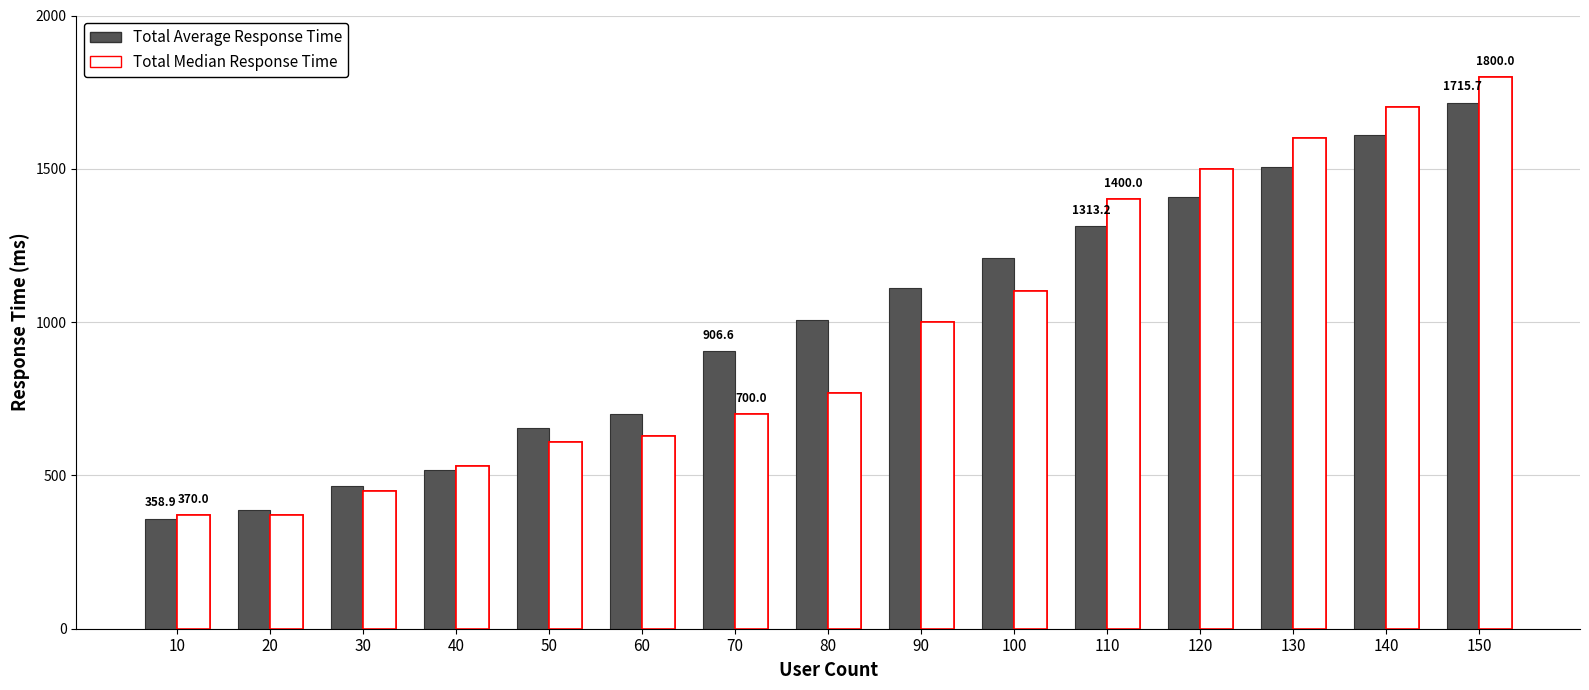

Between 80 and 90, which is larger?

90